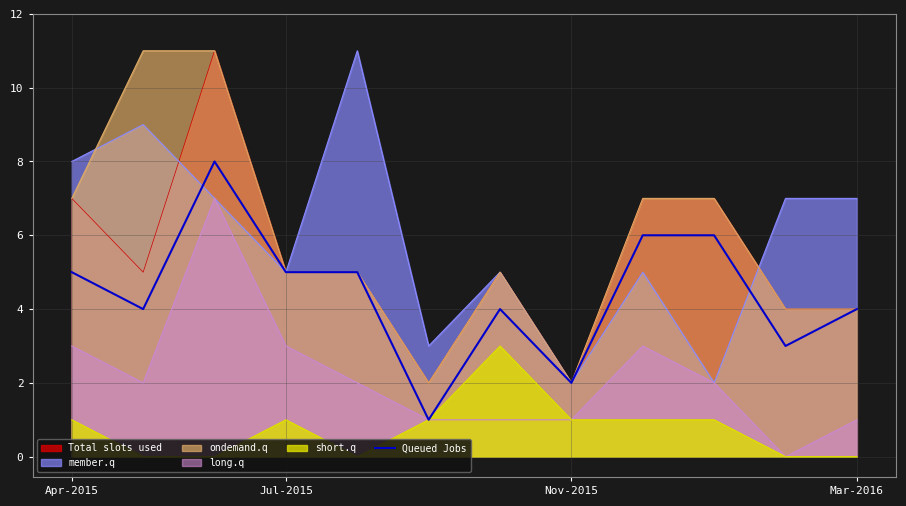

Which series changed the most between Apr-2015 and Nov-2015?

member.q